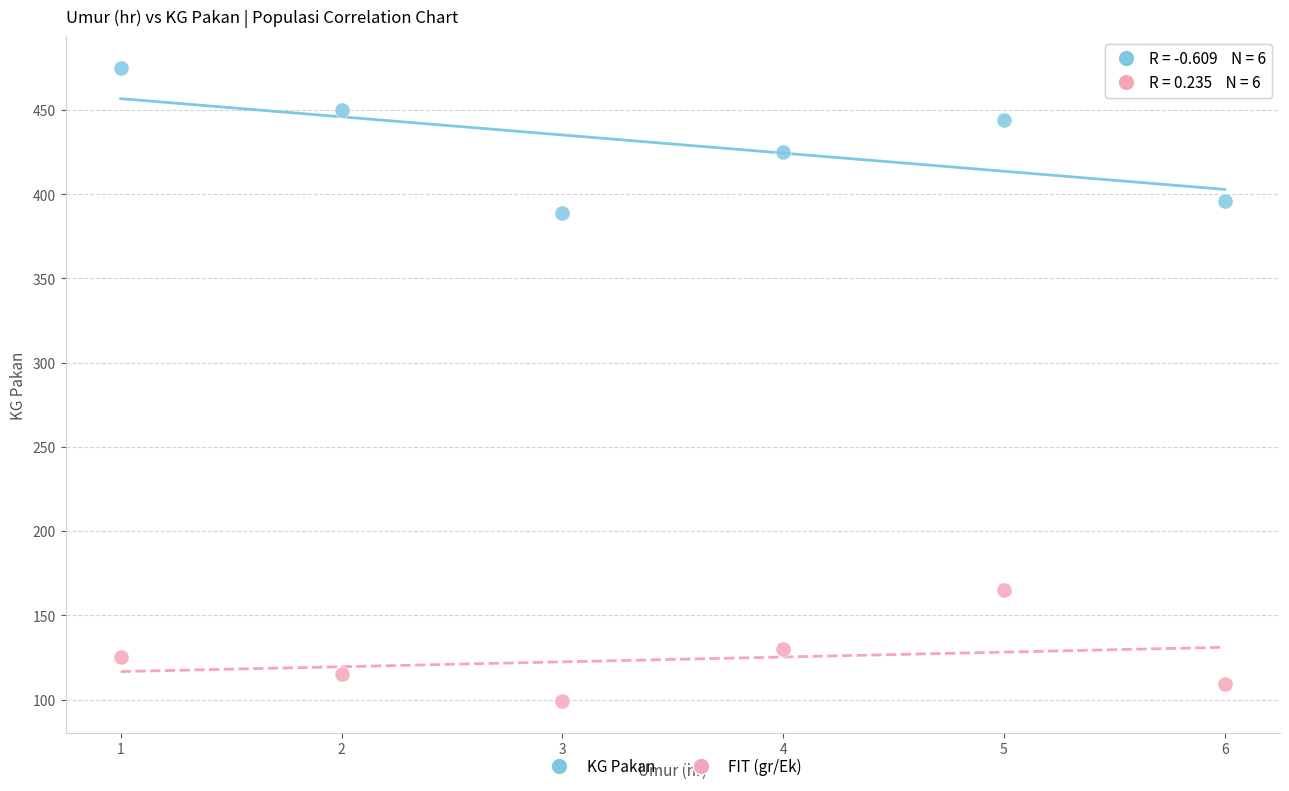

What are all the series names shown in the legend?

KG Pakan, FIT (gr/Ek)